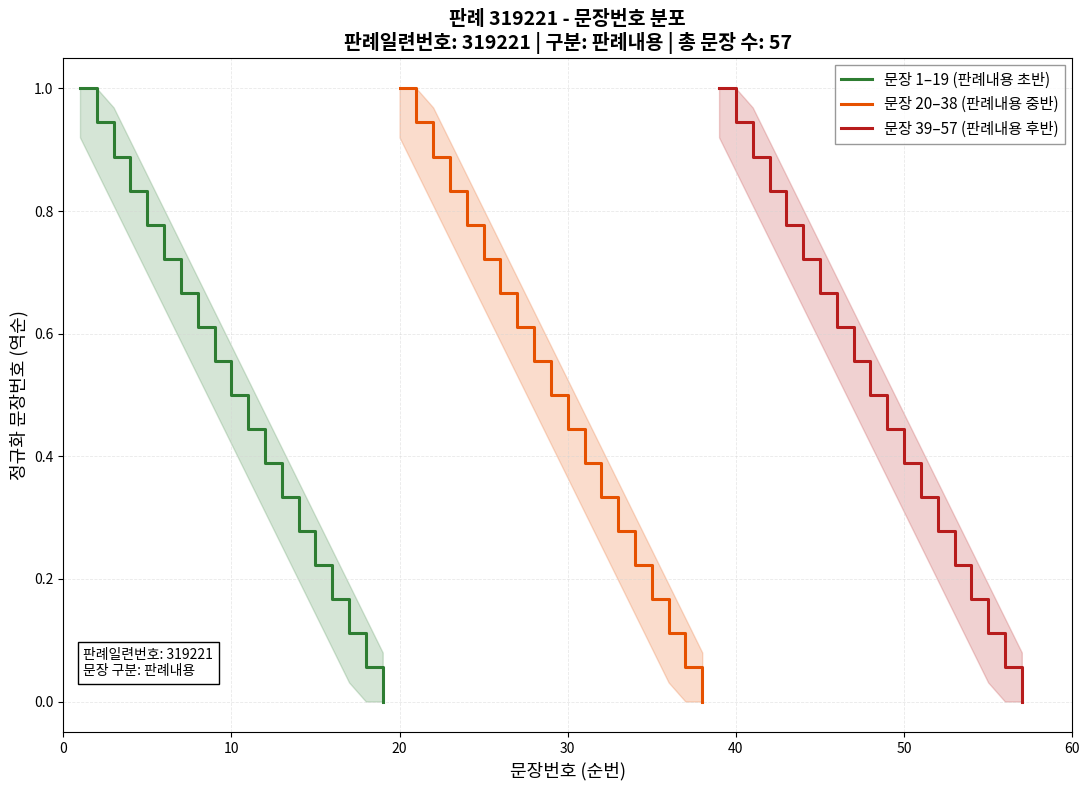

Reading left to right, extract all data points from this chart.

문장 1–19 (판례내용 초반): 1.0	0.9	0.9	0.8	0.8	0.7	0.7	0.6	0.6	0.5	0.4	0.4	0.3	0.3	0.2	0.2	0.1	0.1	0.0
문장 20–38 (판례내용 중반): 1.0	0.9	0.9	0.8	0.8	0.7	0.7	0.6	0.6	0.5	0.4	0.4	0.3	0.3	0.2	0.2	0.1	0.1	0.0
문장 39–57 (판례내용 후반): 1.0	0.9	0.9	0.8	0.8	0.7	0.7	0.6	0.6	0.5	0.4	0.4	0.3	0.3	0.2	0.2	0.1	0.1	0.0